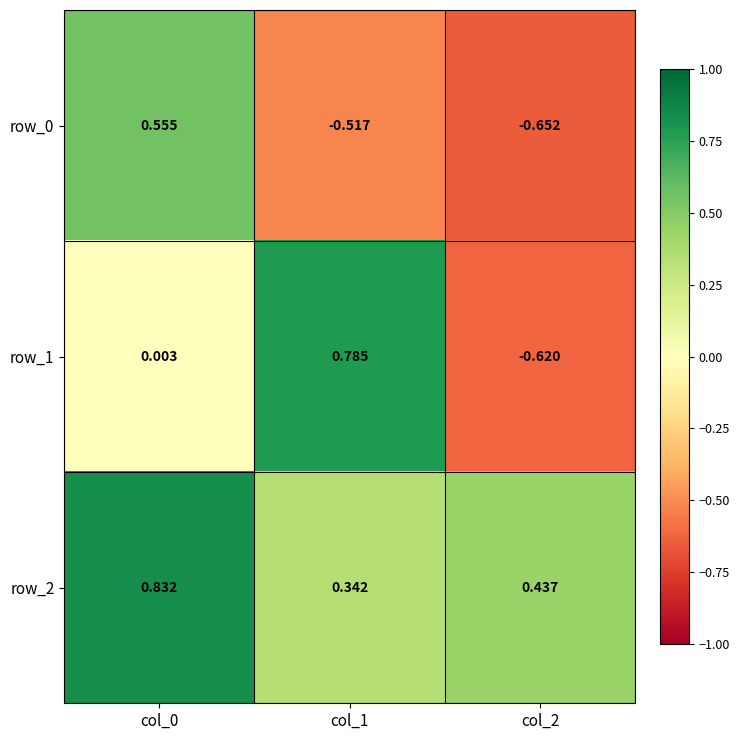

How many series are shown in this chart?

3